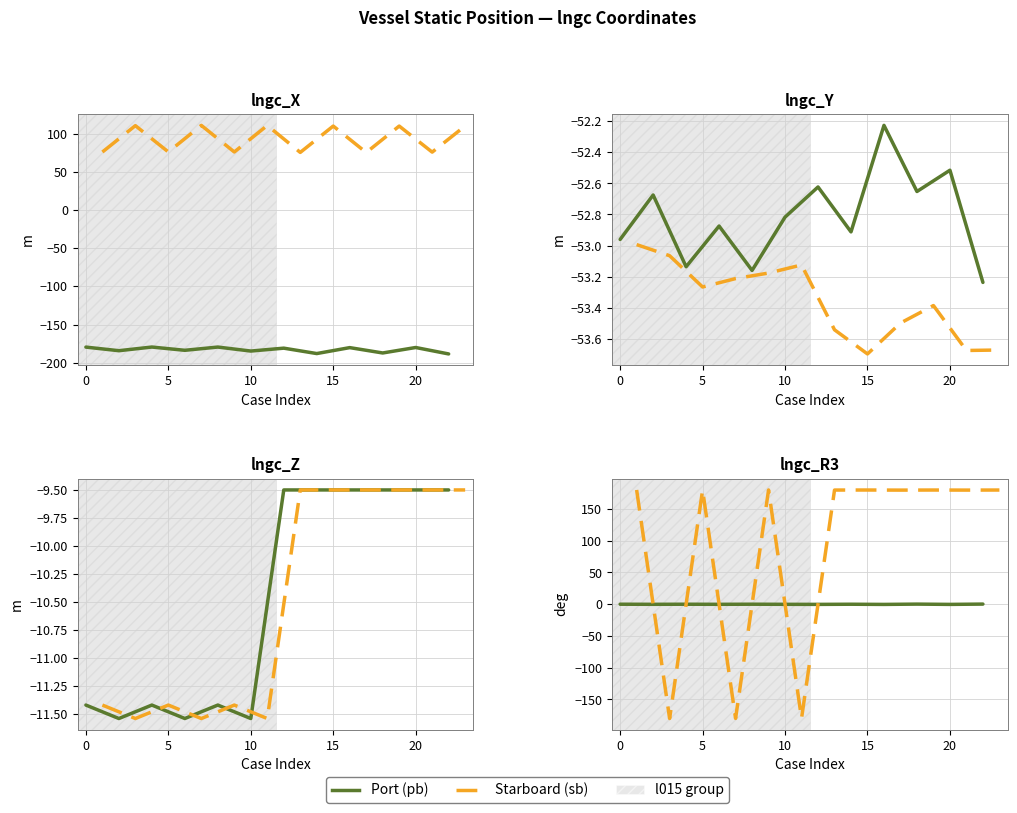

What is the total value across all series at 10?

-180.0